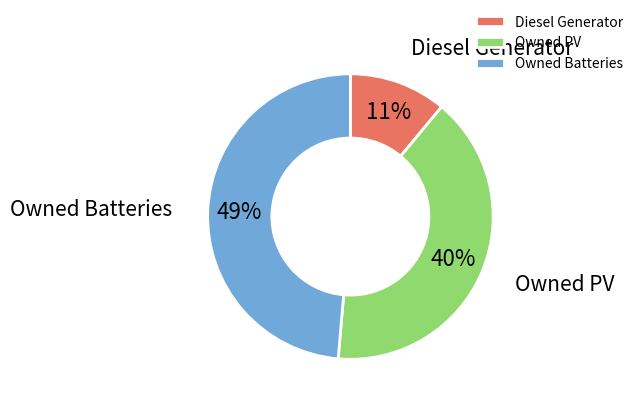

Is it true that Diesel Generator is 5% of the pie?

False